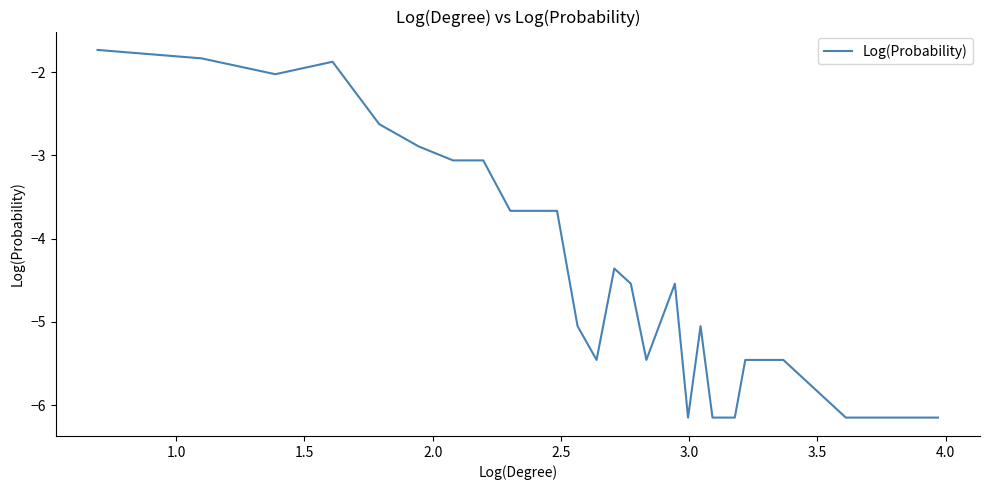

What is the difference between the maximum and minimum values?

4.4